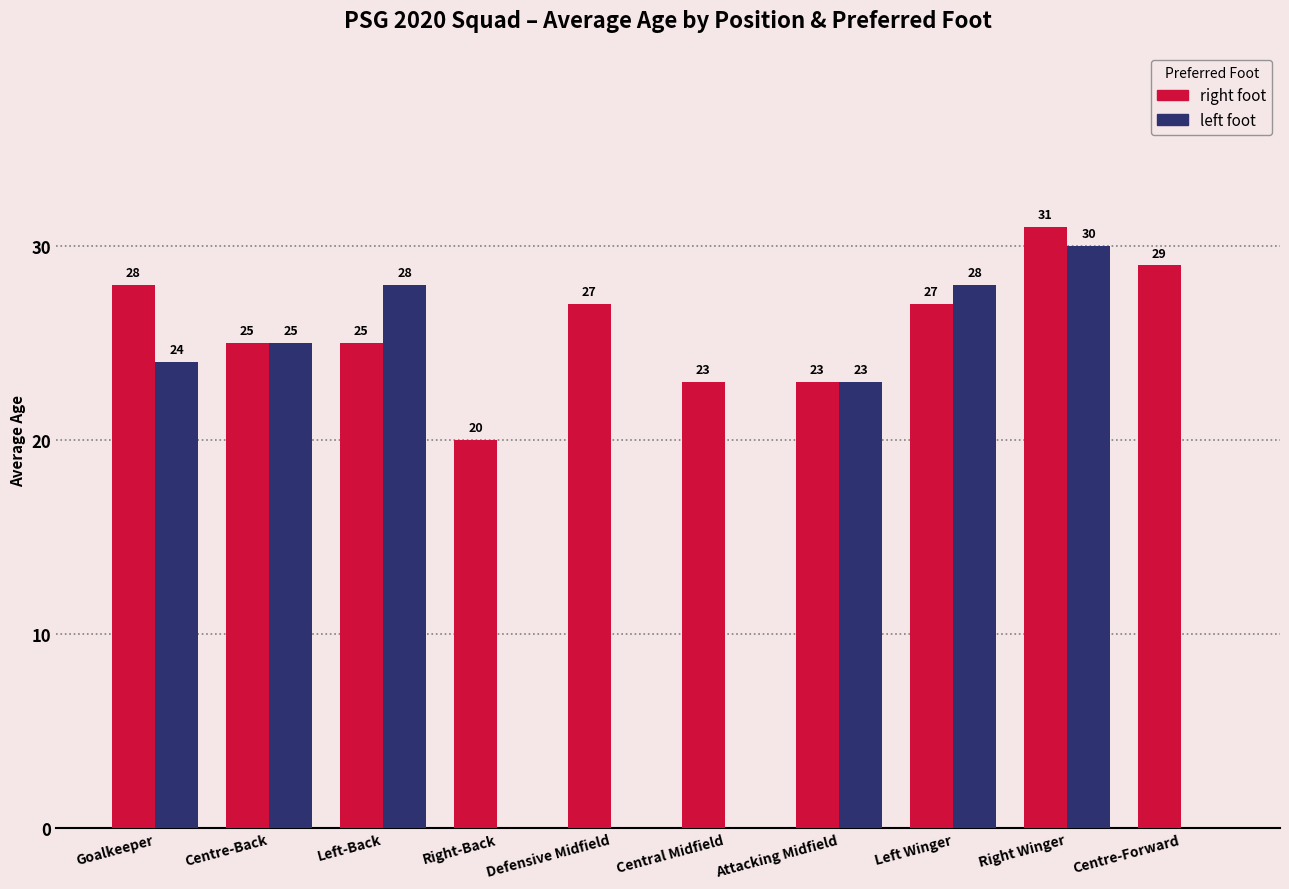

What is the maximum value shown in the chart?

31